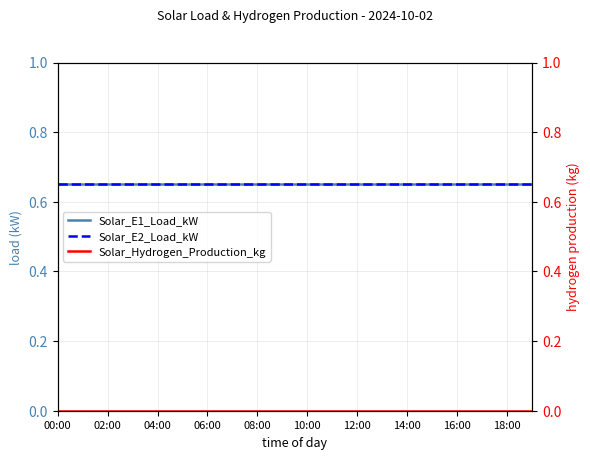

How many distinct data groups are displayed?

3